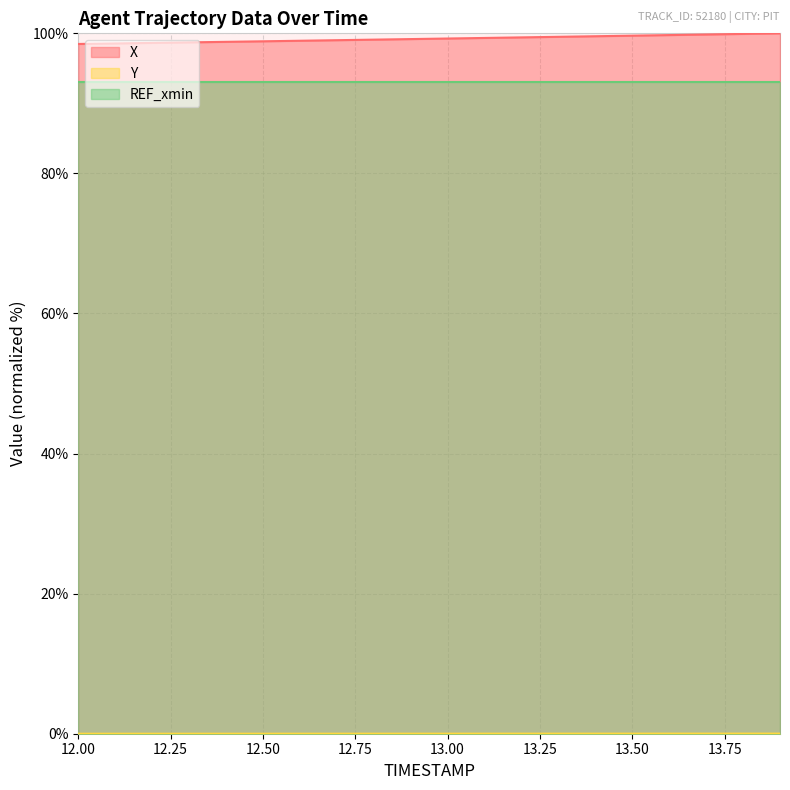

What is the lowest value of the X series?

98.5